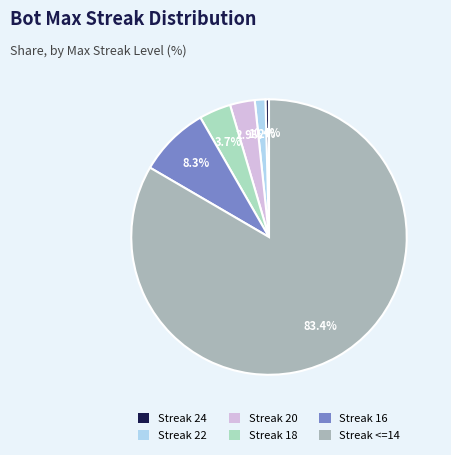

To the nearest percent, what is the average slice percentage?

17%